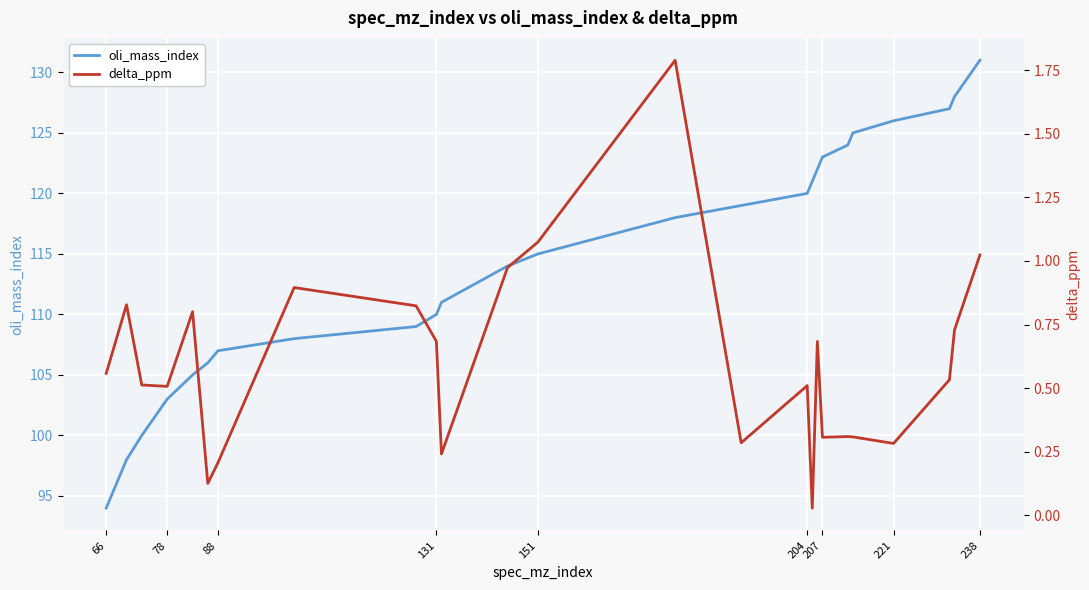

What is the maximum value for oli_mass_index?

131